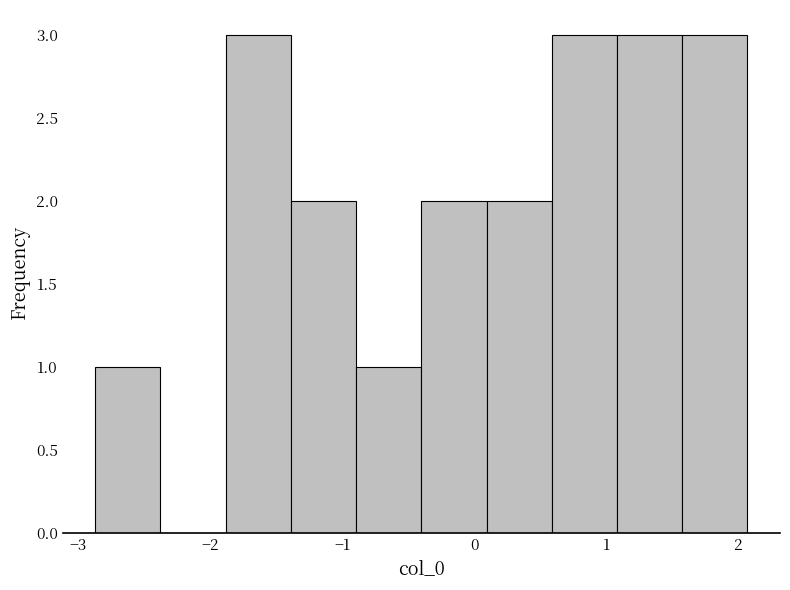

How tall is the bar that spans 1.6 to 2.1 on the x-axis? Neither the bar edges nor the heights are printed on the chart, so give them approximately, as read against the axes.

3